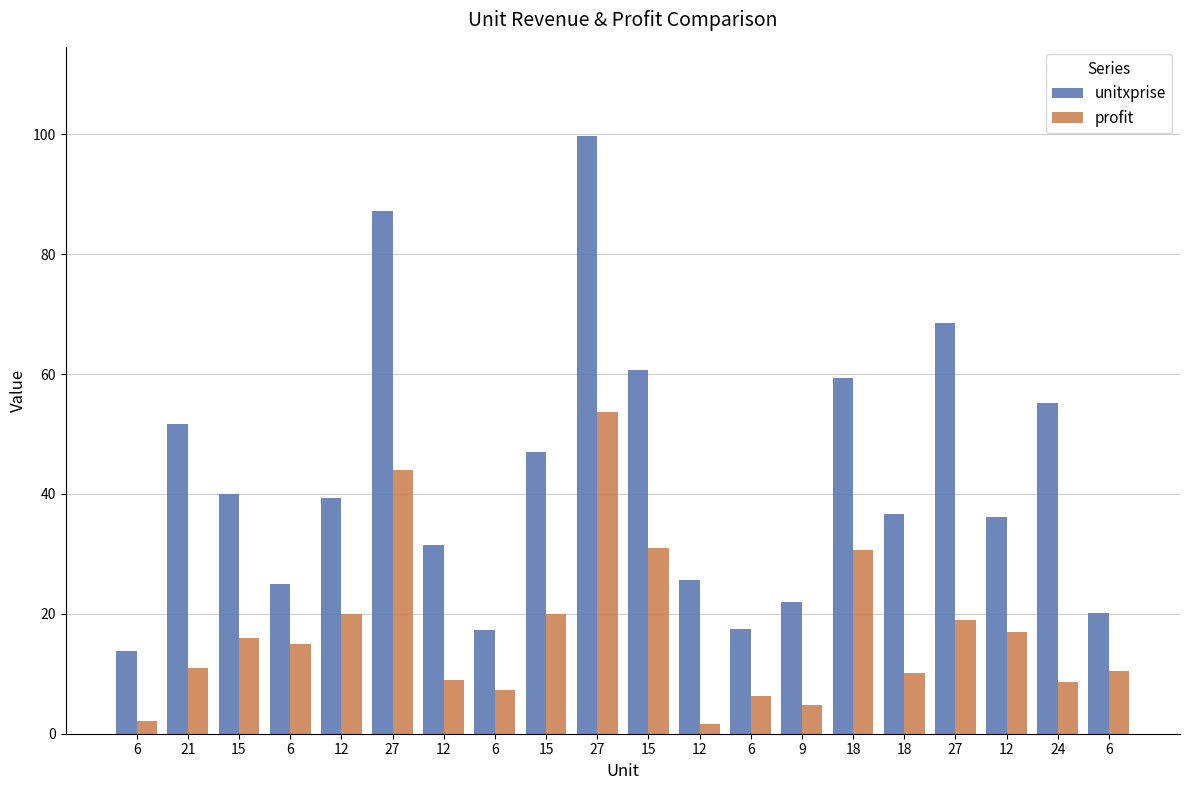

How many values in the profit series exceed 14?

10